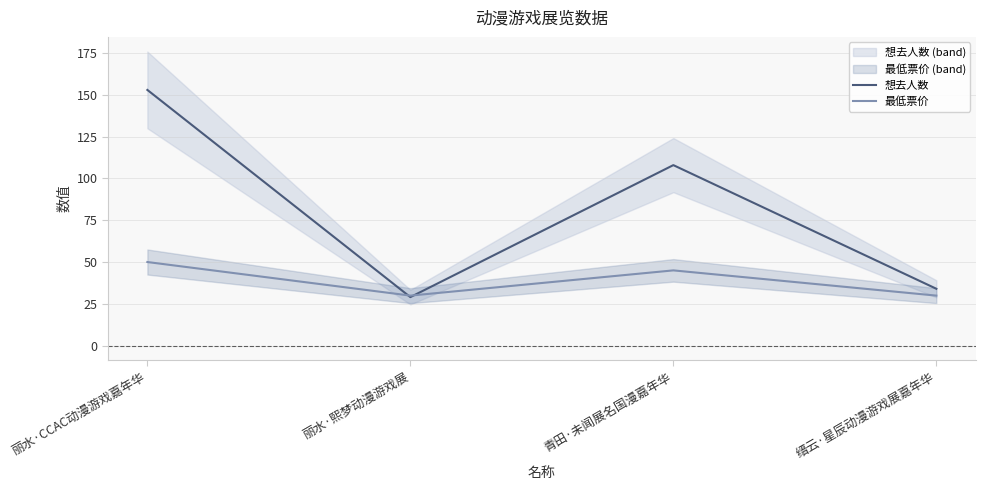

Rank the series by their maximum value, from lowest to highest.

最低票价, 想去人数